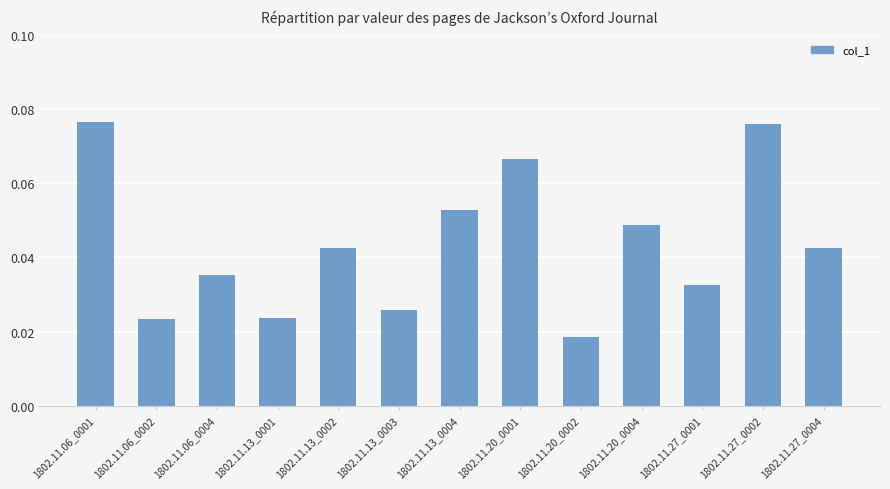

What position from the left is 1802.11.13_0002?

5